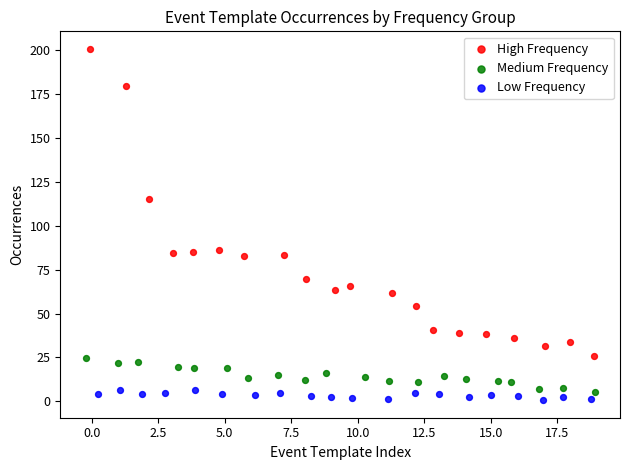

Which series has the largest Y range (max minus min)?

High Frequency